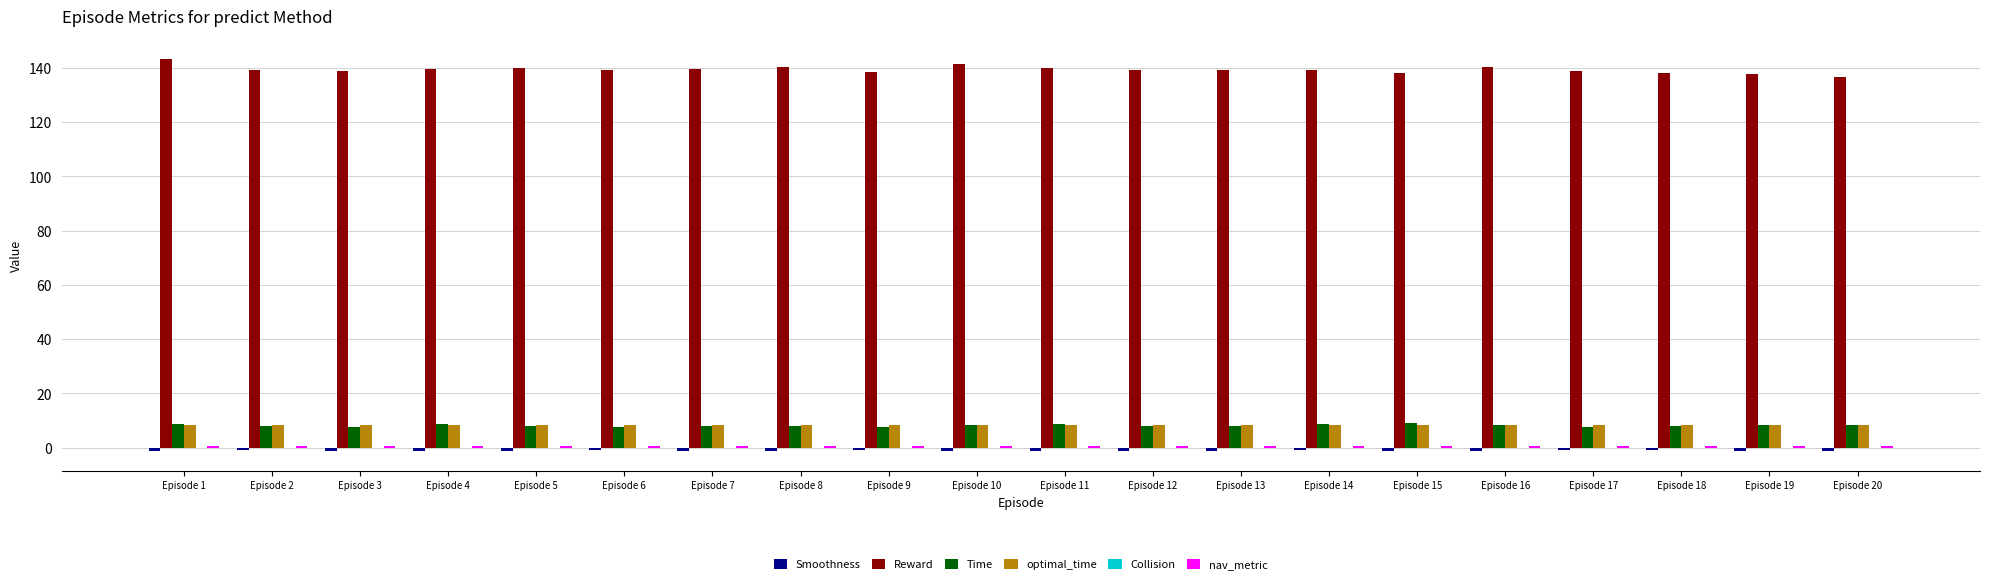

At how many categories does at least one series exceed 123?

20